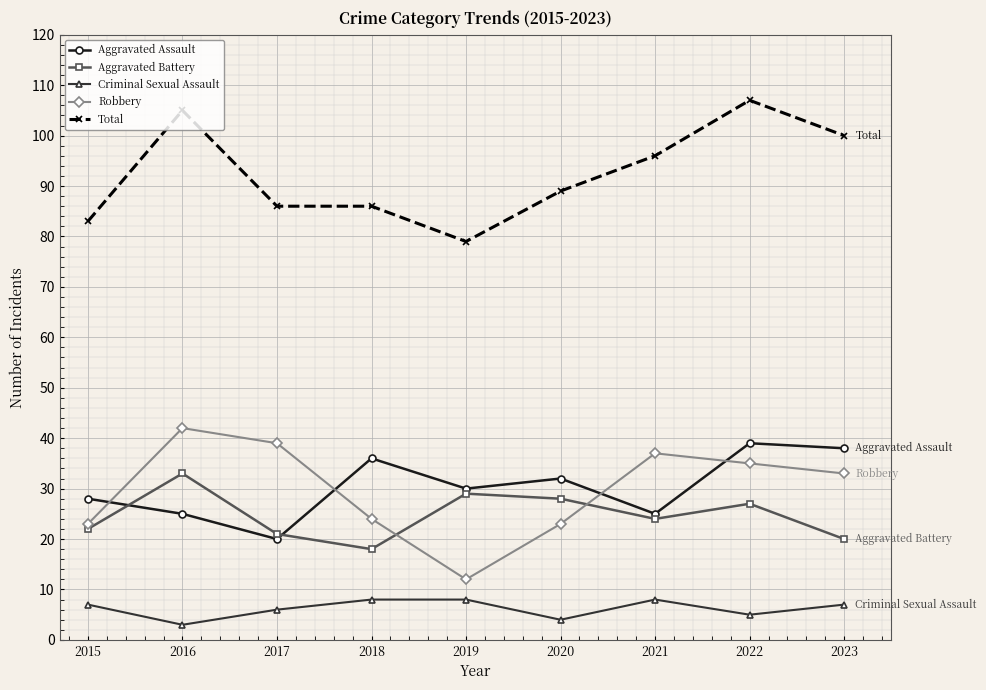

At which label is Criminal Sexual Assault closest to 5?

2022